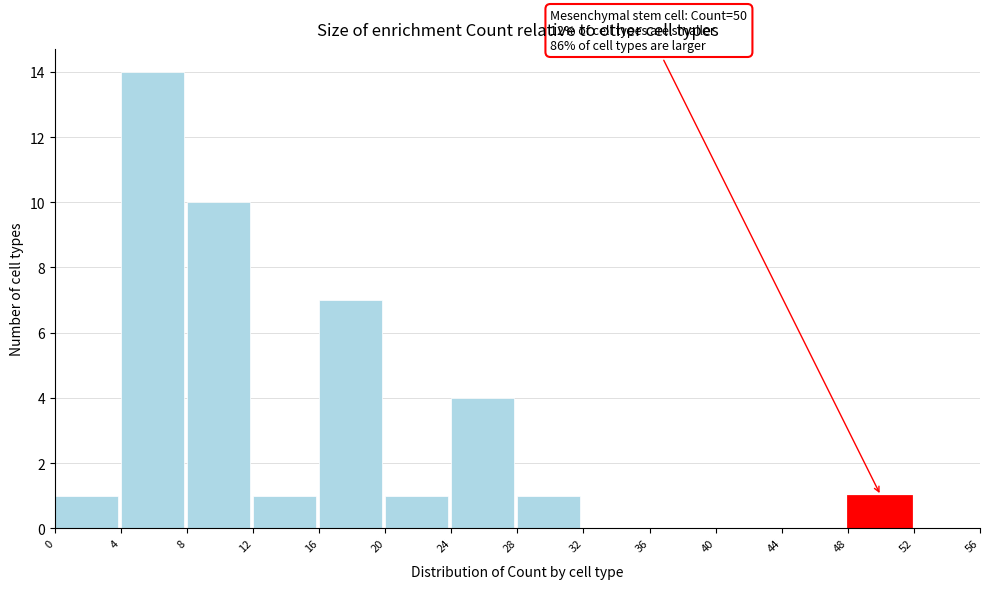

Which range on the x-axis has the tallest bar?

4 to 8